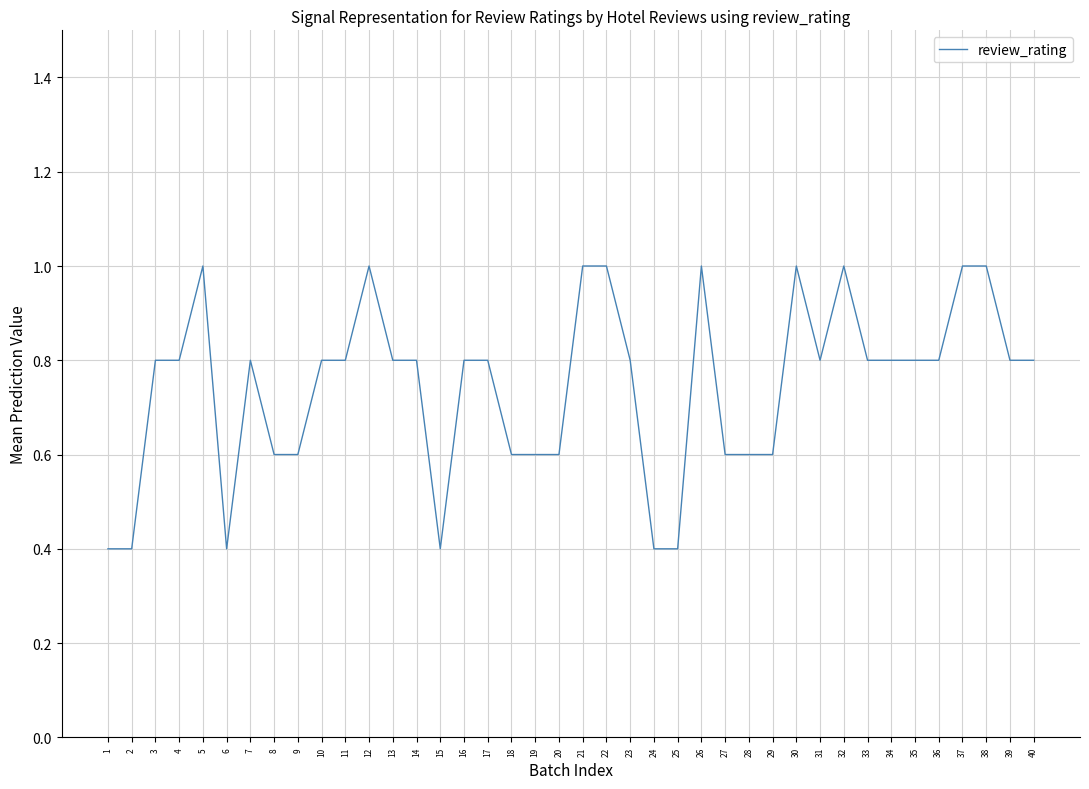

What is the change in value from 7 to 24?

-0.4